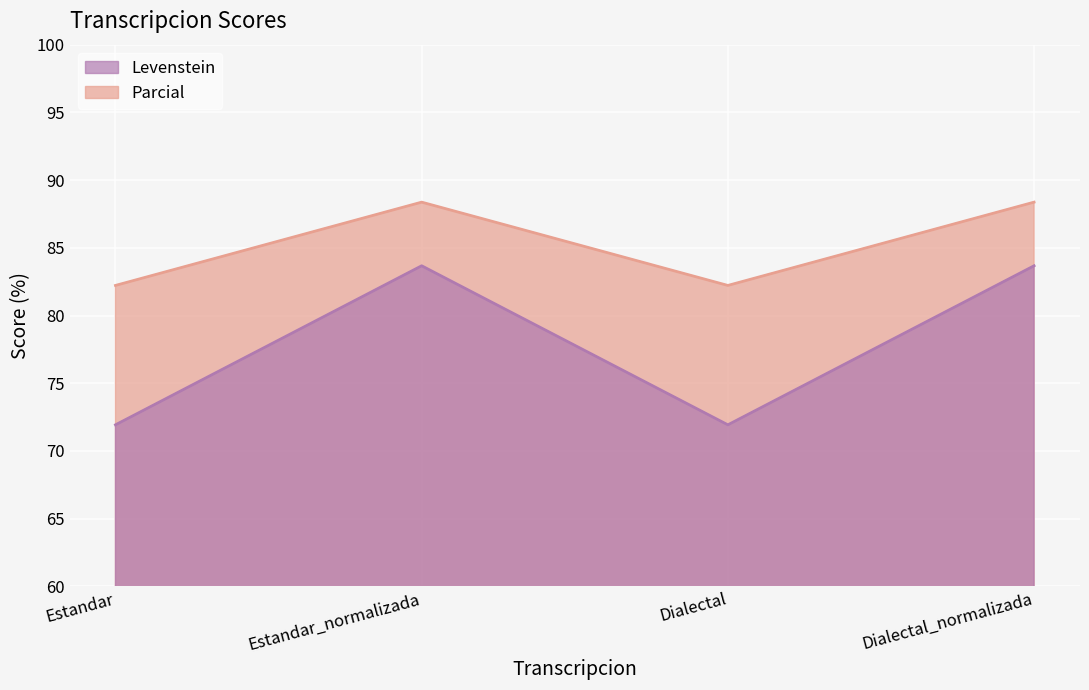

Is it true that Parcial equals 109.0 at Dialectal?

False